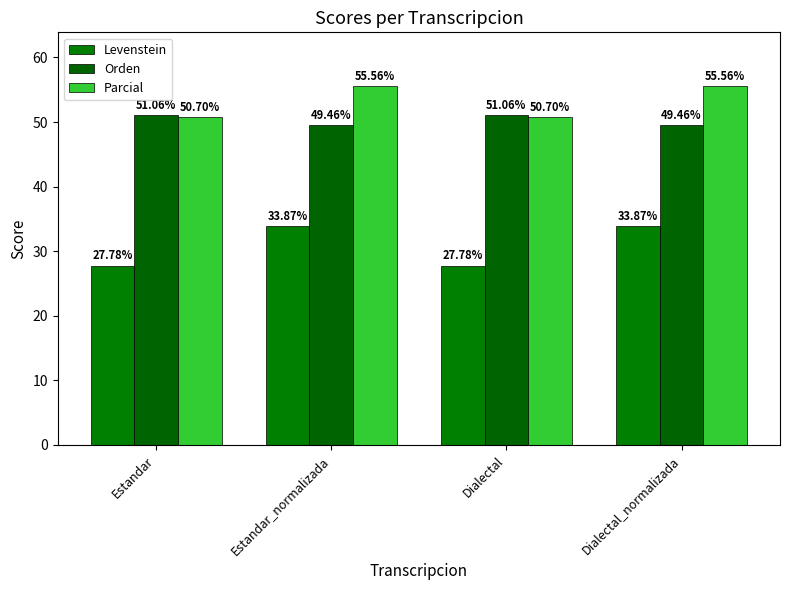

What is the sum of the Orden values at Estandar_normalizada and Estandar?

100.5